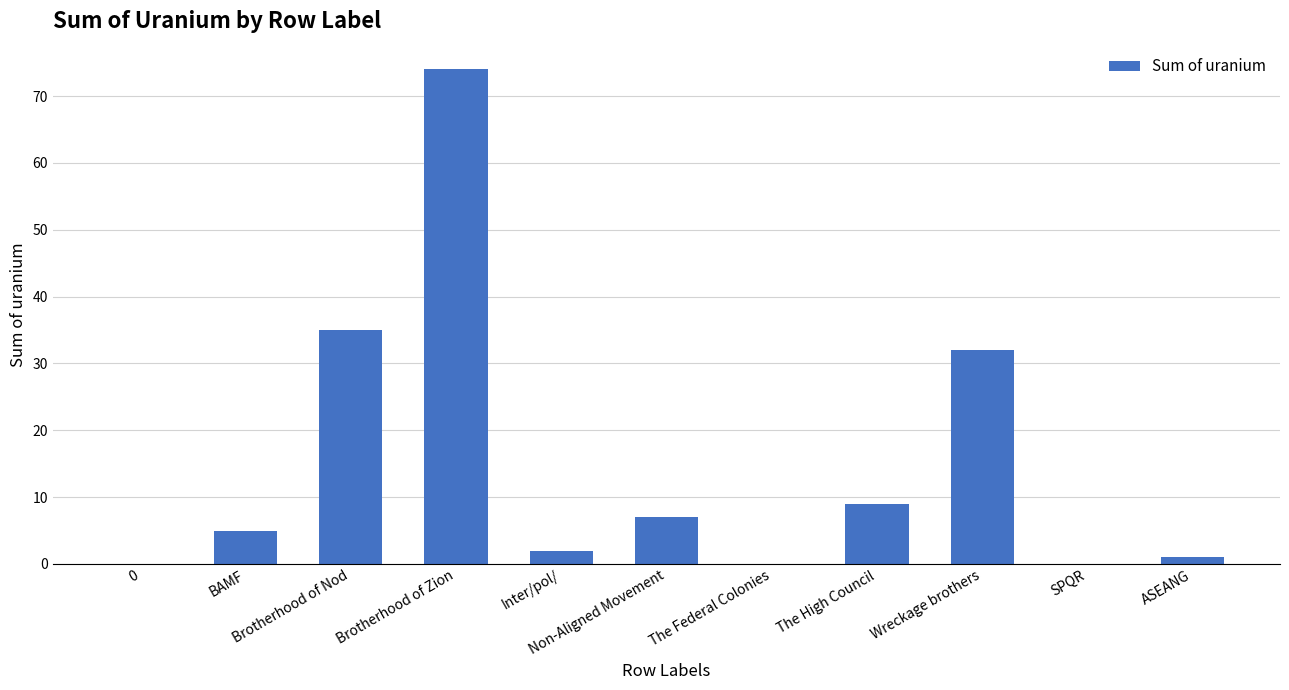

At which label is the value closest to 37?

Brotherhood of Nod